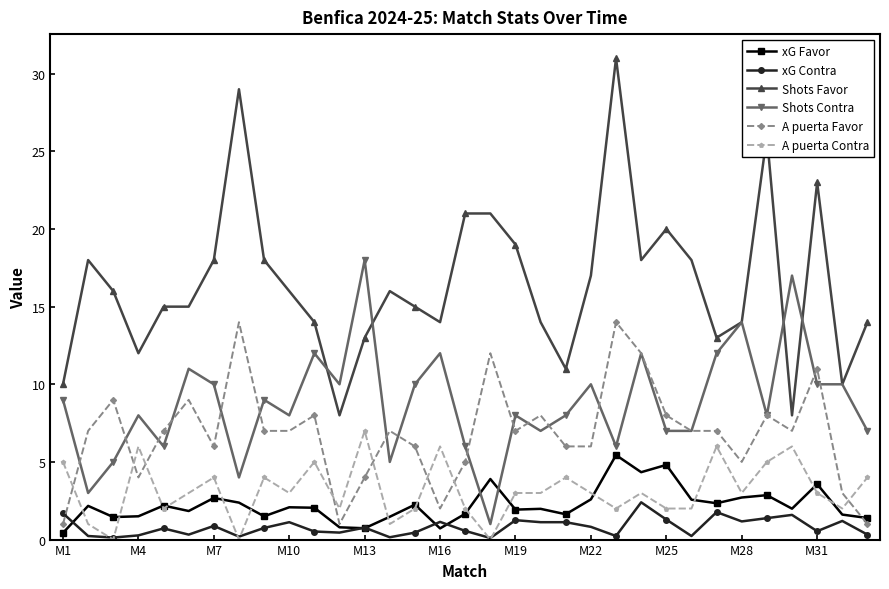

What is the greatest value displayed?

31.0